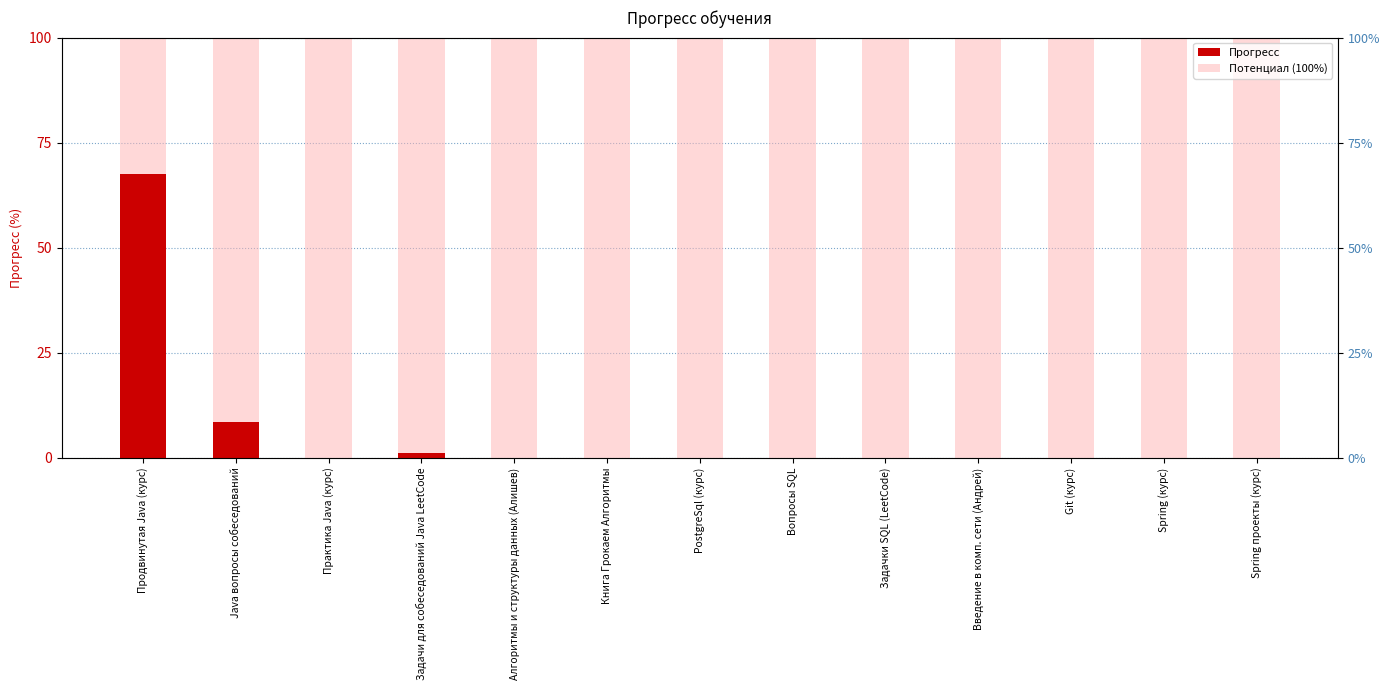

Which series changed the most between Алгоритмы и структуры данных (Алишев) and Задачки SQL (LeetCode)?

Прогресс